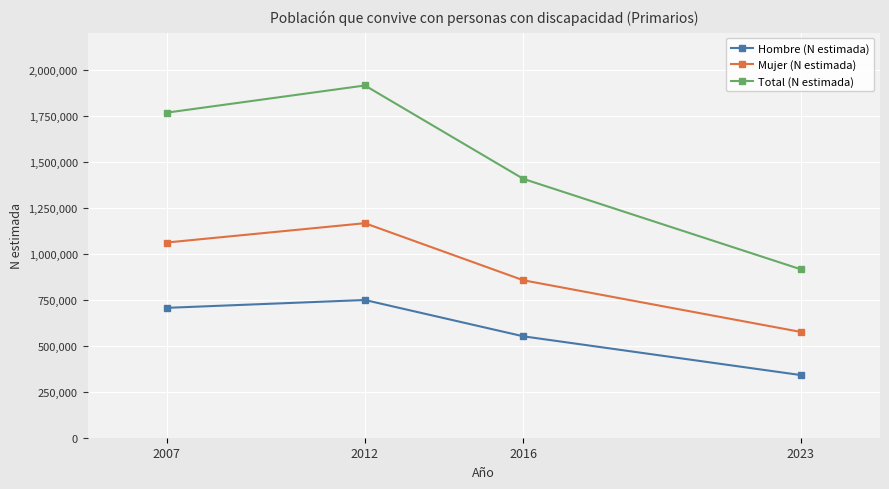

At 2023, list the series in order from largest to smallest.

Total (N estimada), Mujer (N estimada), Hombre (N estimada)